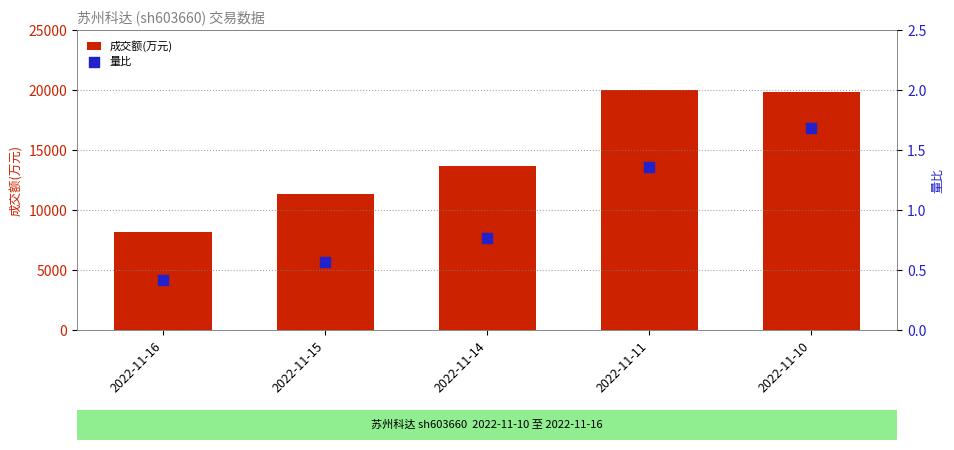

Which series has the largest total across all categories?

成交额(万元)